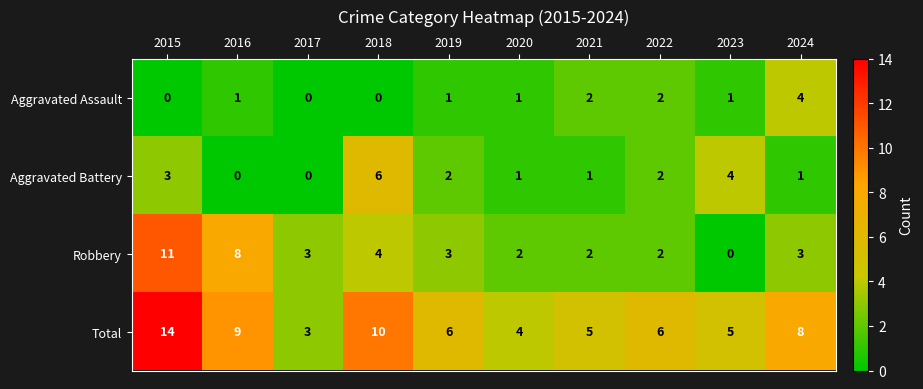

Rank the series by their maximum value, from highest to lowest.

Total, Robbery, Aggravated Battery, Aggravated Assault